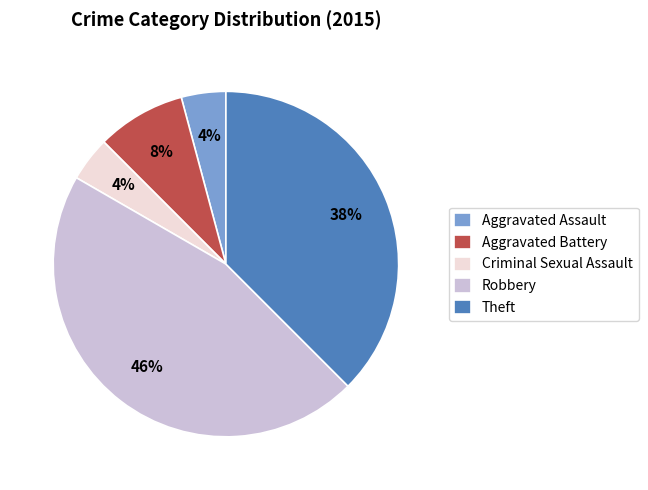

What is the ratio of the value at Aggravated Assault to the value at Theft?

0.1